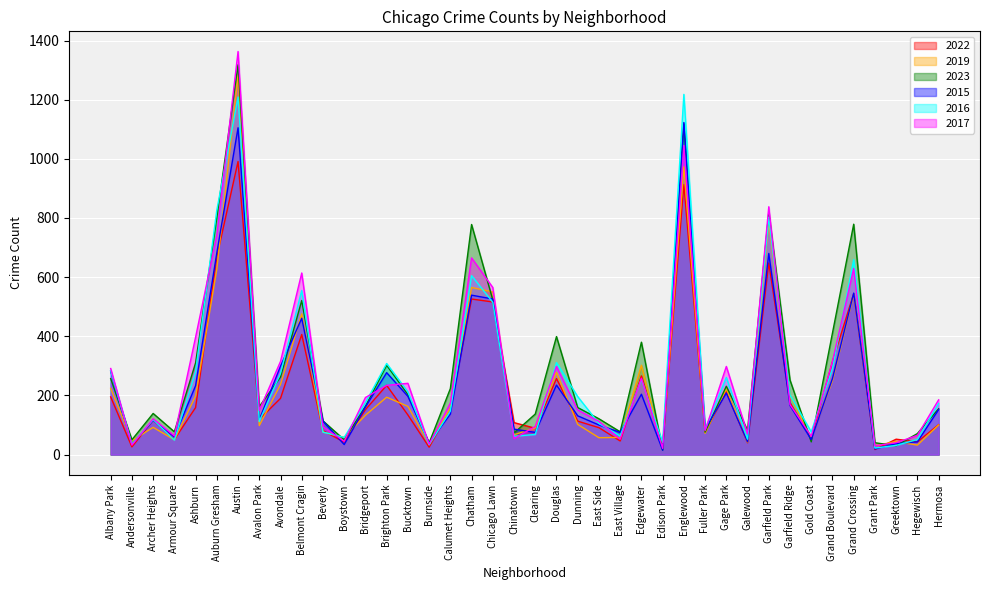

How many values in the 2022 series are below 134?

20